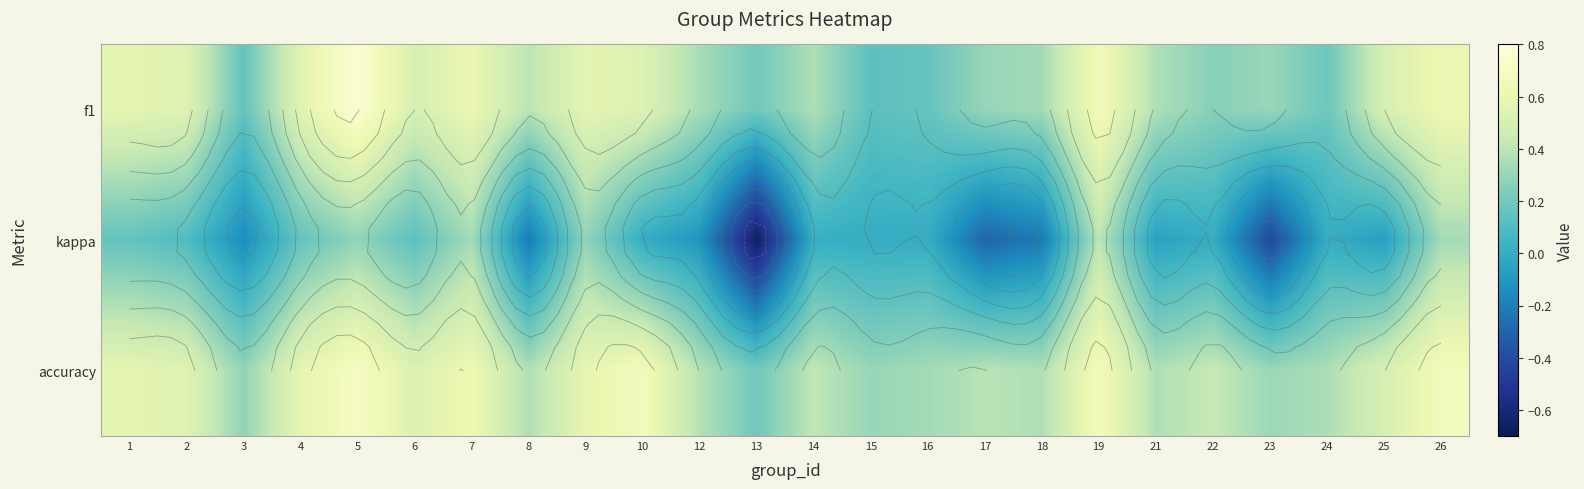

What is the total value across all series at 5?

1.7